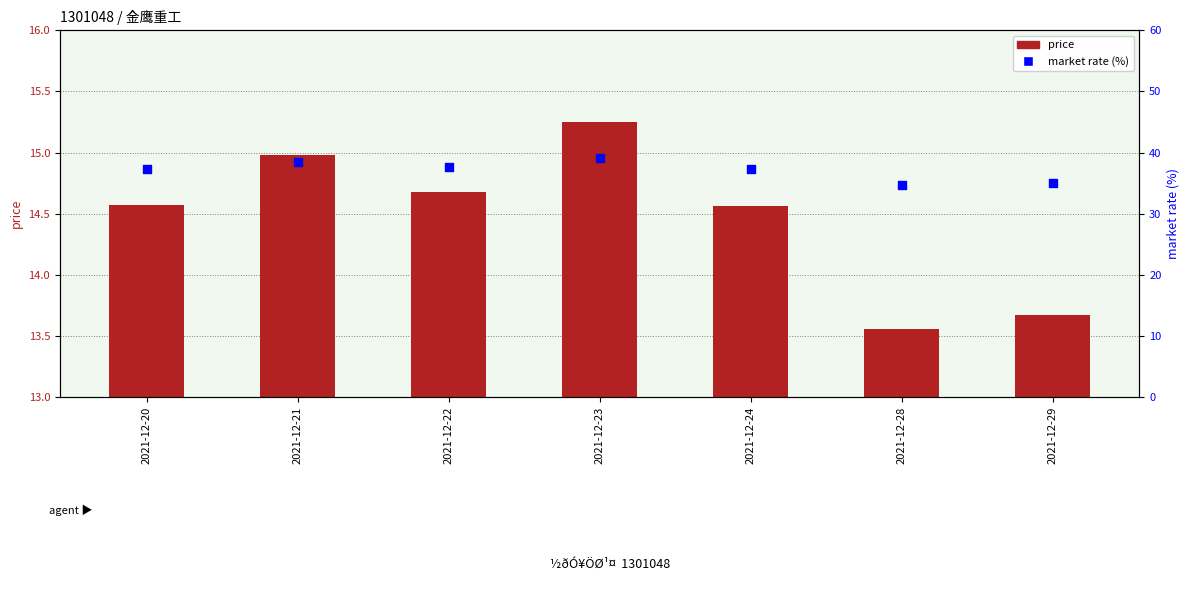

At which category is the sum across all series the highest?

2021-12-23